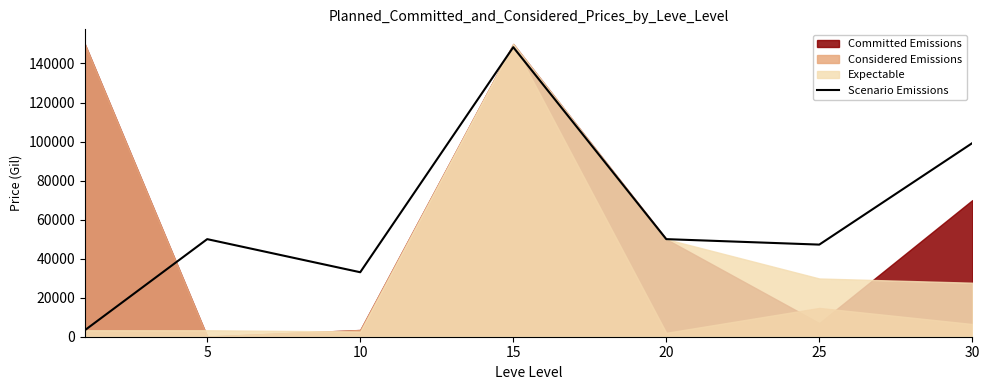

What is the lowest value of the Scenario Emissions series?

3307